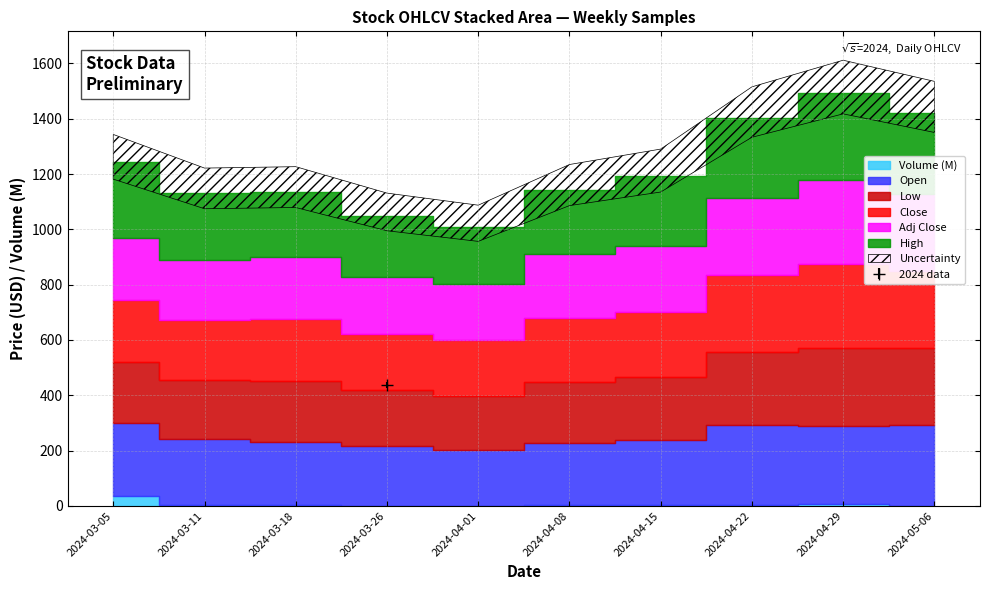

What is the label of the 7th point from the right?

2024-03-26